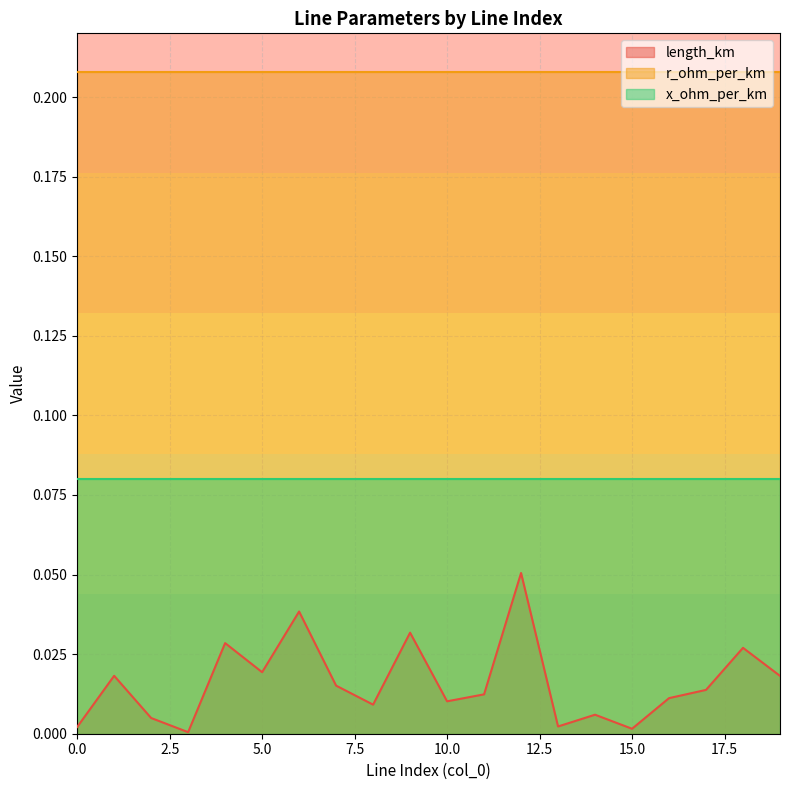

Does the chart have visible grid lines?

Yes